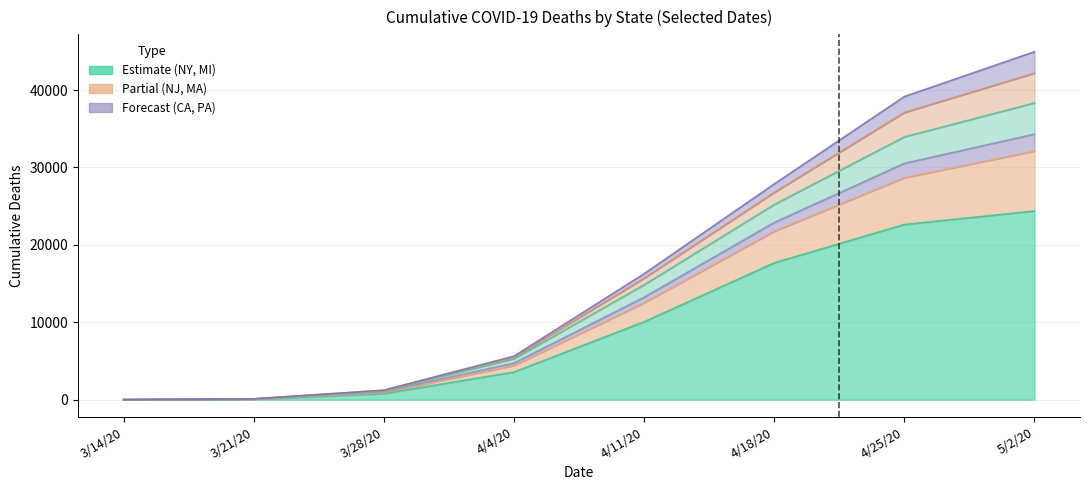

True or false: New Jersey and Michigan cross at least once.

False